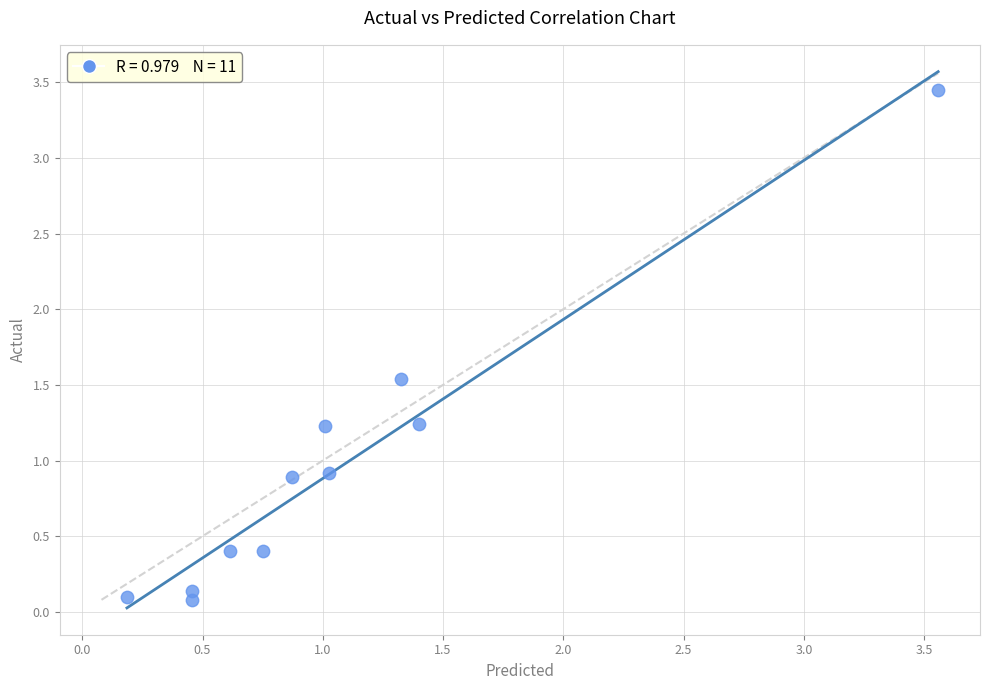

What is the range of Y values (max minus min)?

3.4